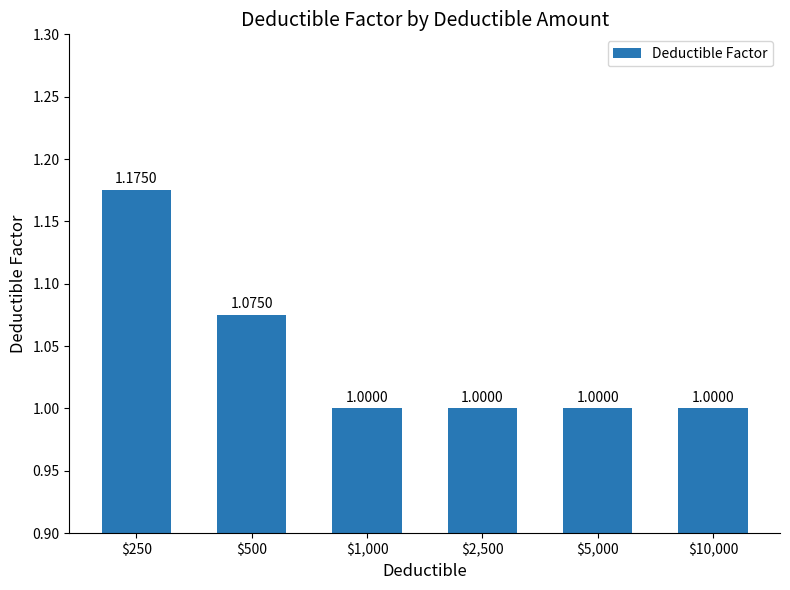

Between $2,500 and $10,000, which is larger?

$2,500